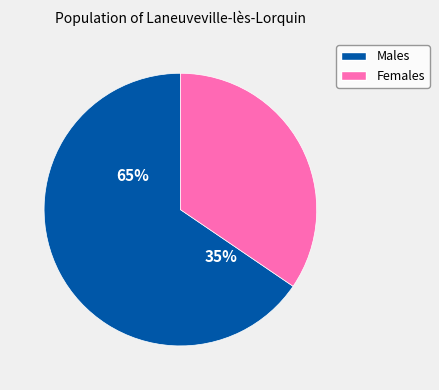

Is it true that 10.0 is 5% of the pie?

True